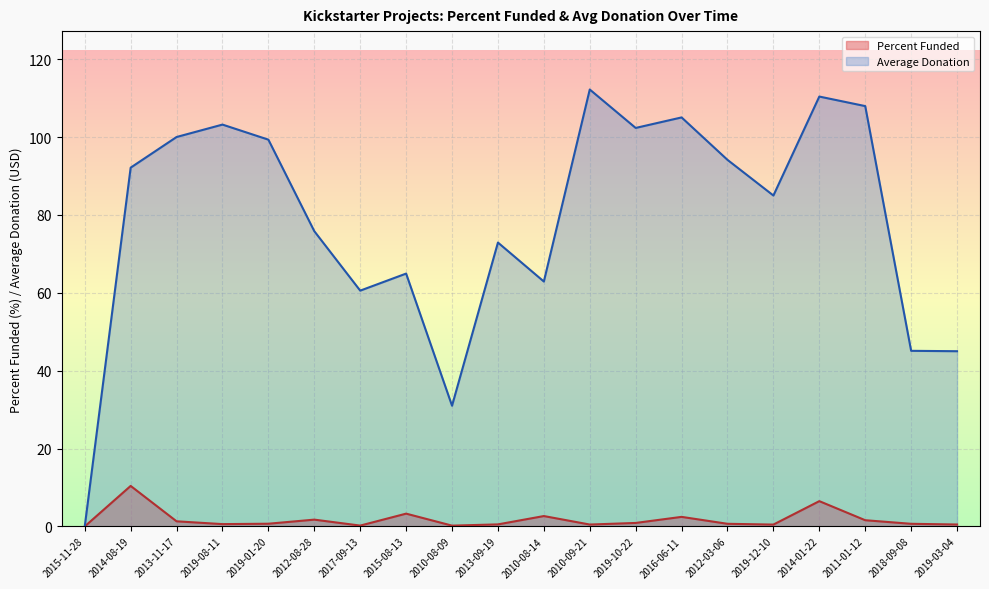

Reading left to right, what are all the values shown in this chart?

Percent Funded: 0.0	10.4	1.3	0.6	0.7	1.7	0.2	3.3	0.2	0.5	2.7	0.5	0.9	2.5	0.7	0.5	6.5	1.6	0.7	0.5
Average Donation: 0.0	92.2	100.0	103.2	99.3	75.8	60.6	64.9	31.0	72.9	62.9	112.2	102.3	105.0	94.2	85.0	110.4	108.0	45.1	45.0